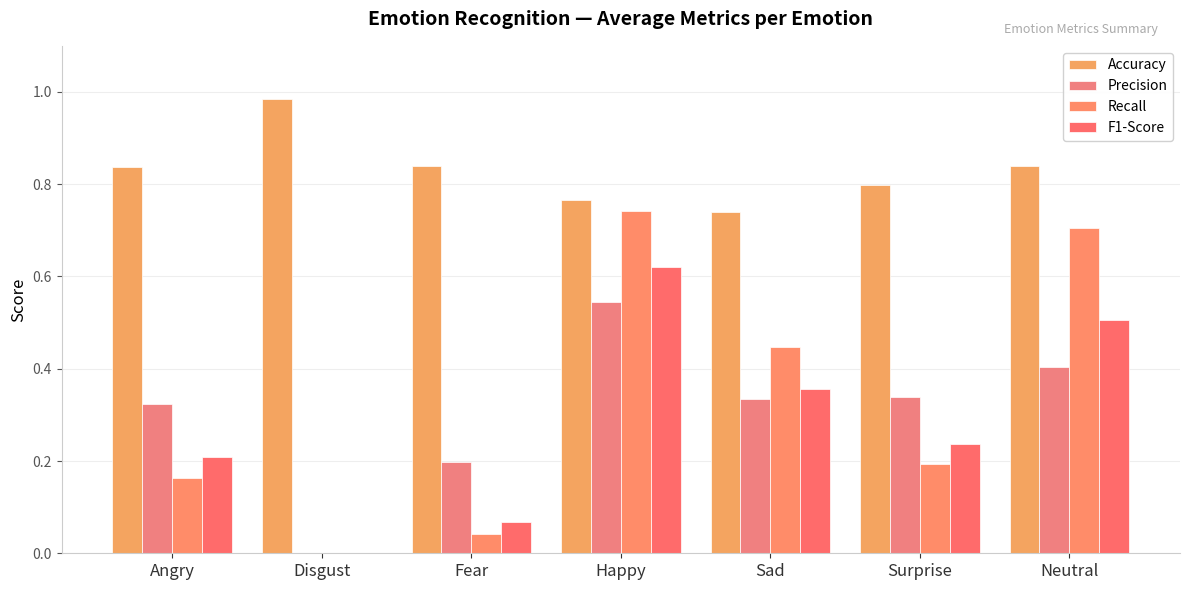

What is the label of the 5th bar from the right?

Fear